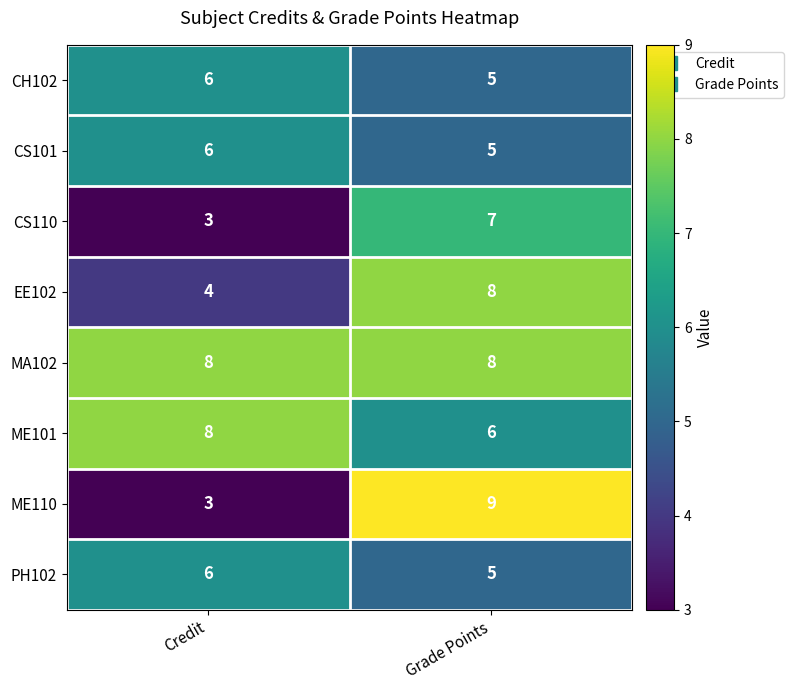

True or false: CS110 has a value of 7 at Grade Points.

True